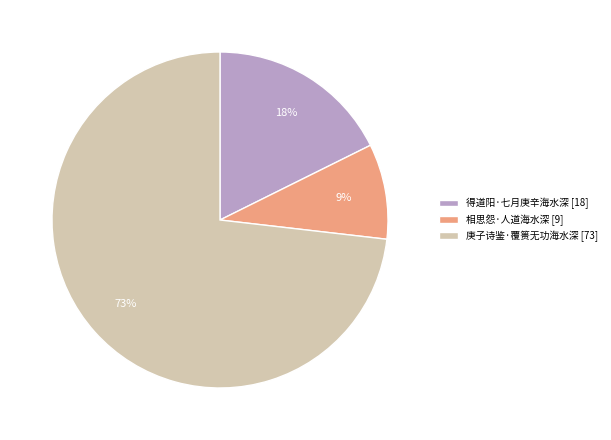

What percentage is the 得道阳·七月庚辛海水深 slice, to the nearest percent?

18%